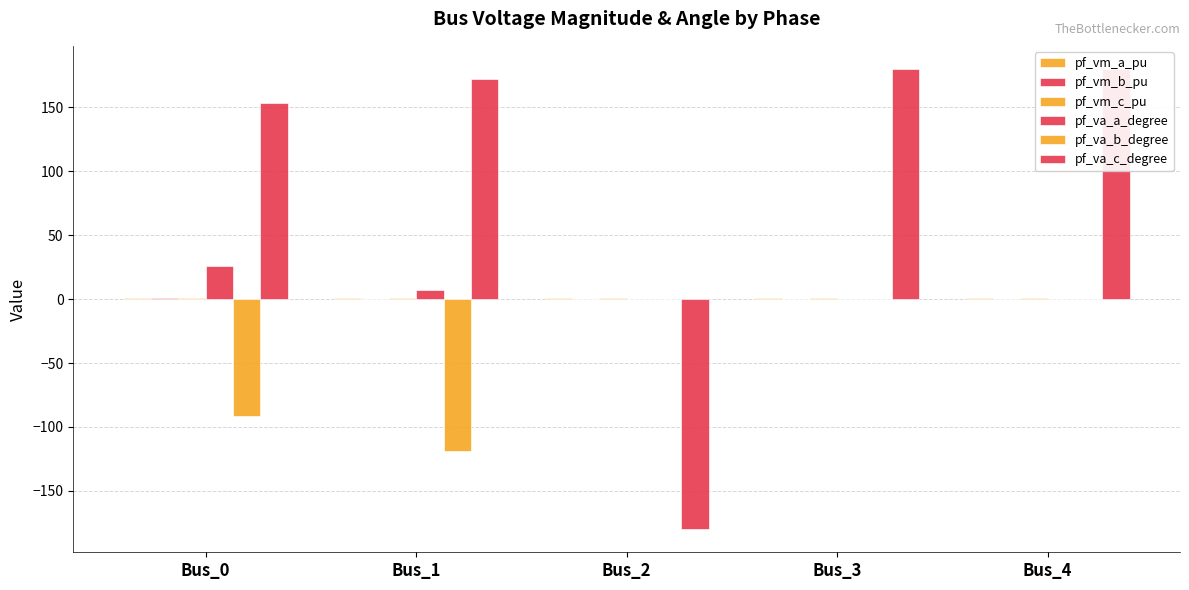

What is the sum of all pf_va_b_degree values?

-210.3